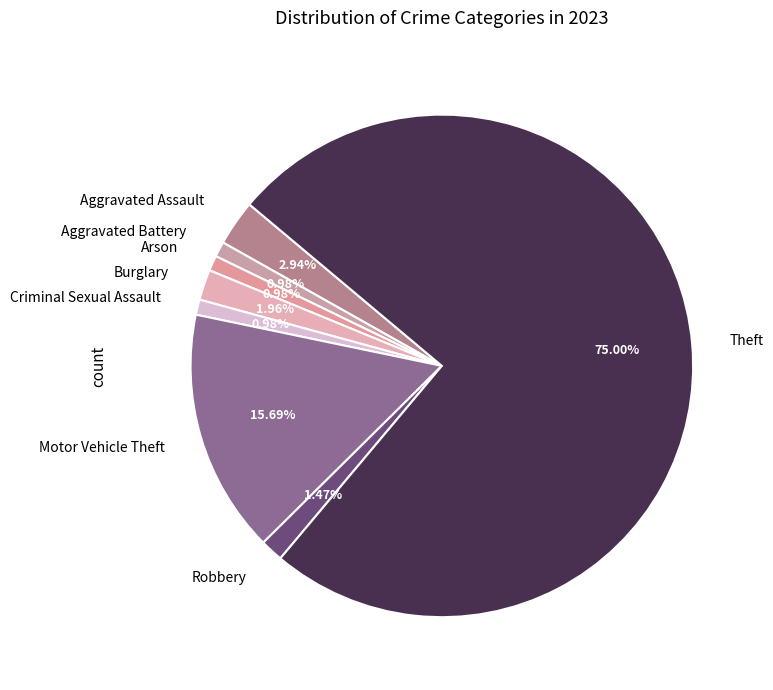

Which has a higher value, Motor Vehicle Theft or Aggravated Assault?

Motor Vehicle Theft